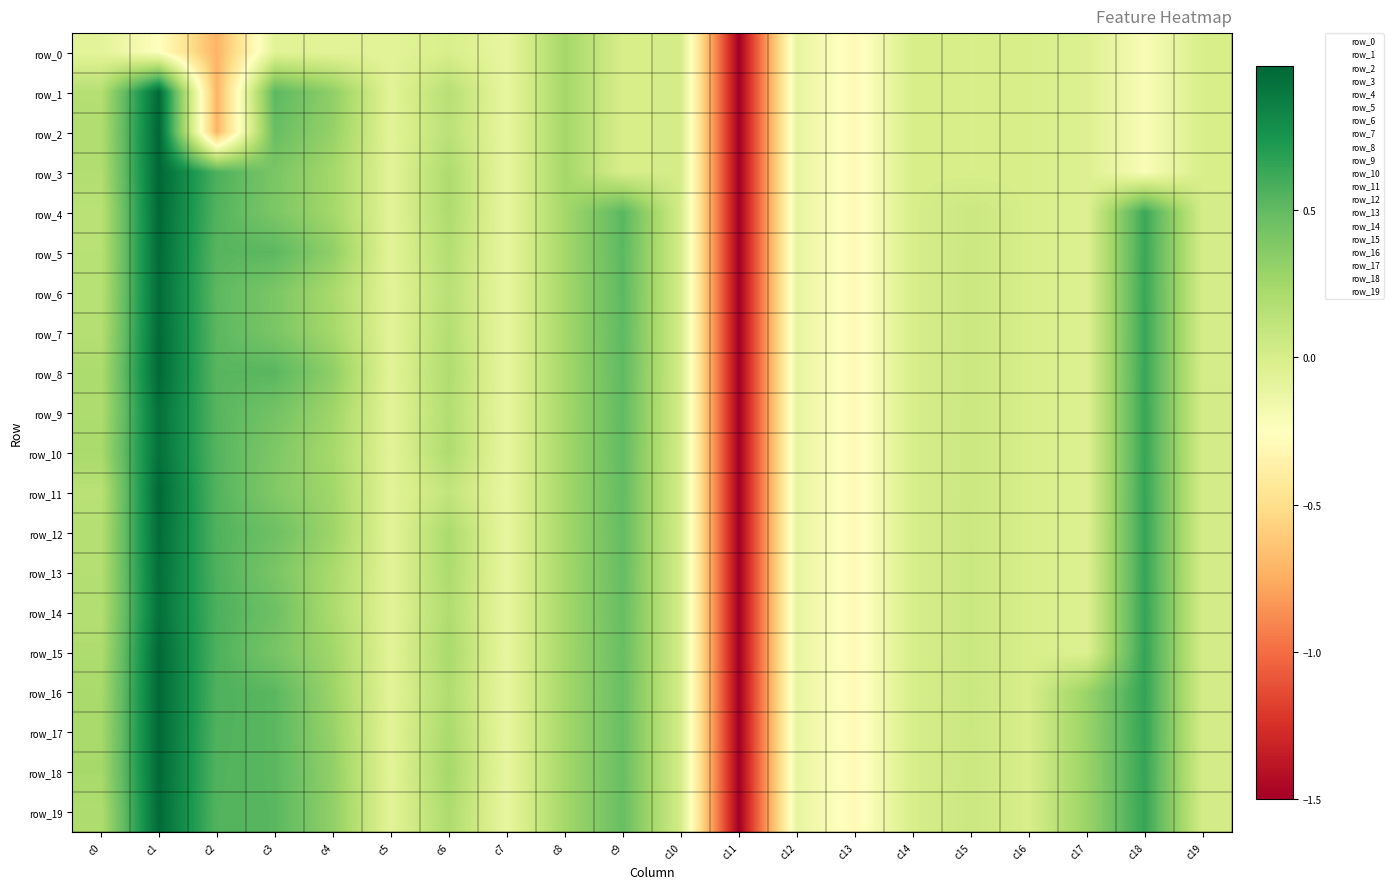

What is the minimum value for row_6?

-1.5